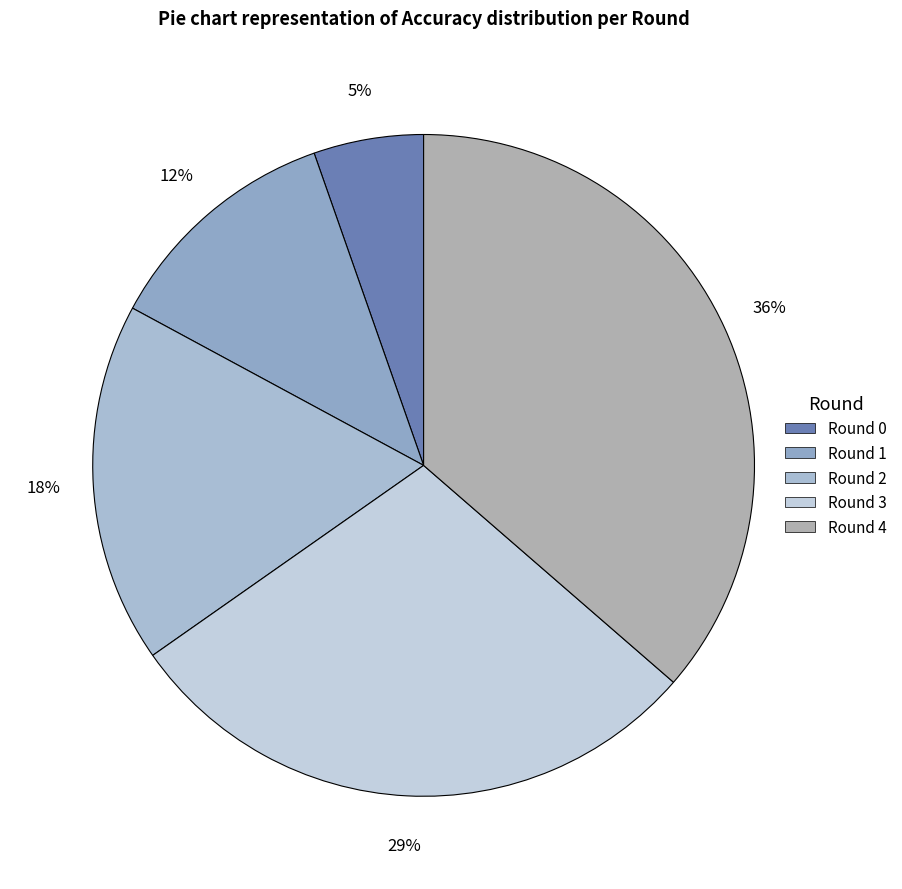

To the nearest percent, what portion does Round 3 represent?

29%